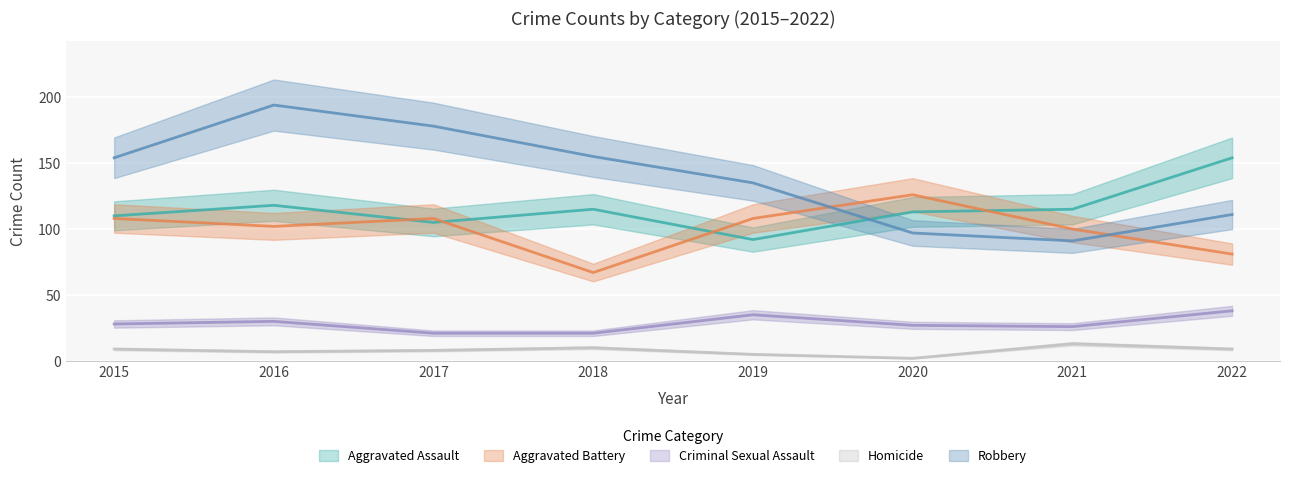

Where is the first local maximum for Aggravated Assault?

2016